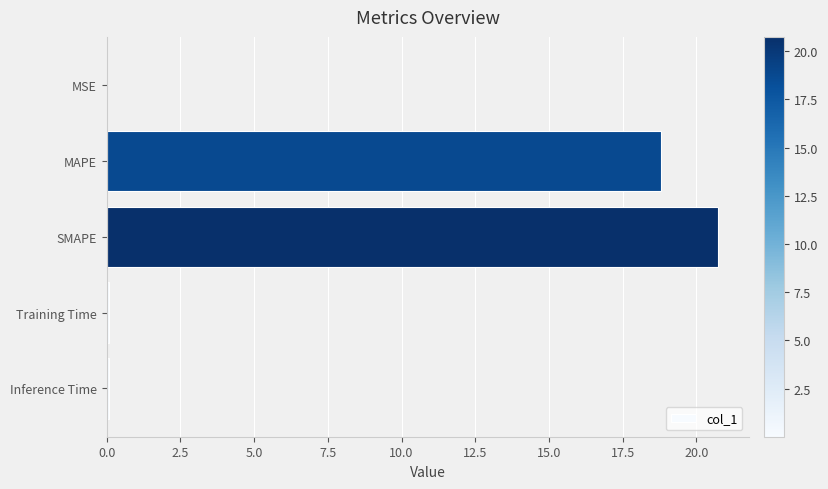

What is the sum of all values?

39.7